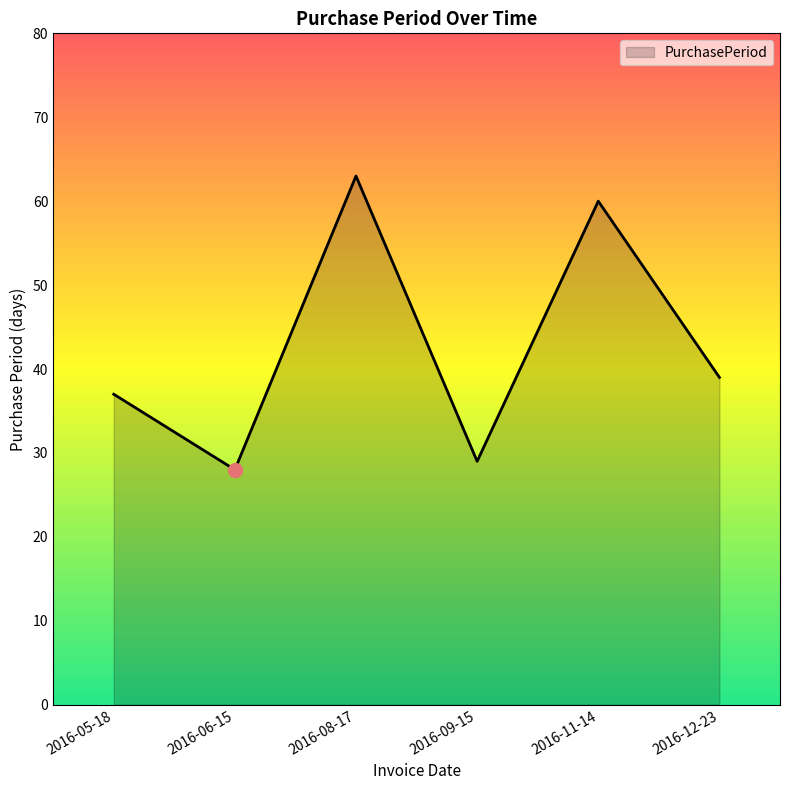

What is the ratio of the value at 2016-09-15 to the value at 2016-06-15?

1.0